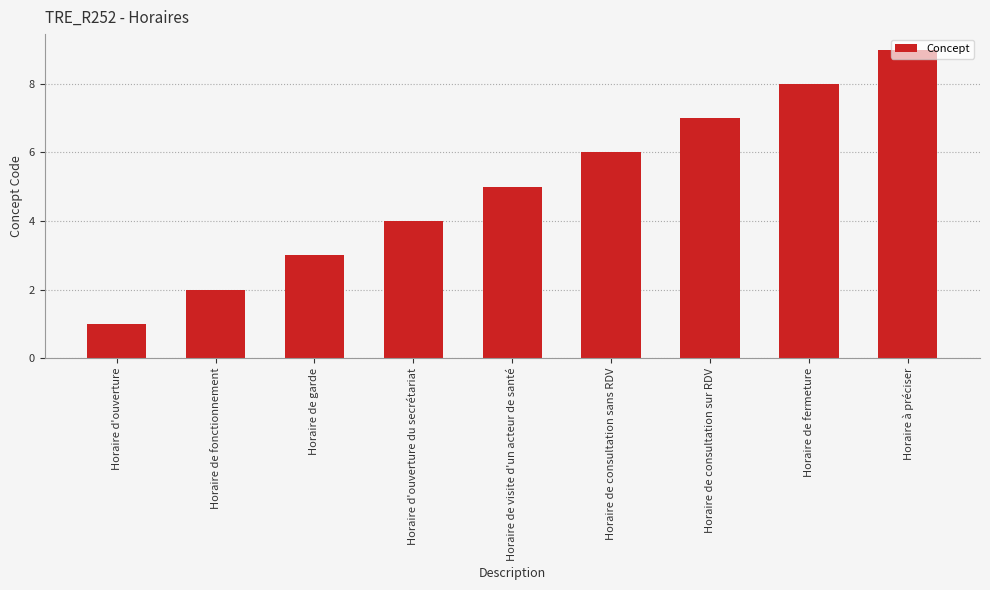

What position from the left is Horaire de fermeture?

8